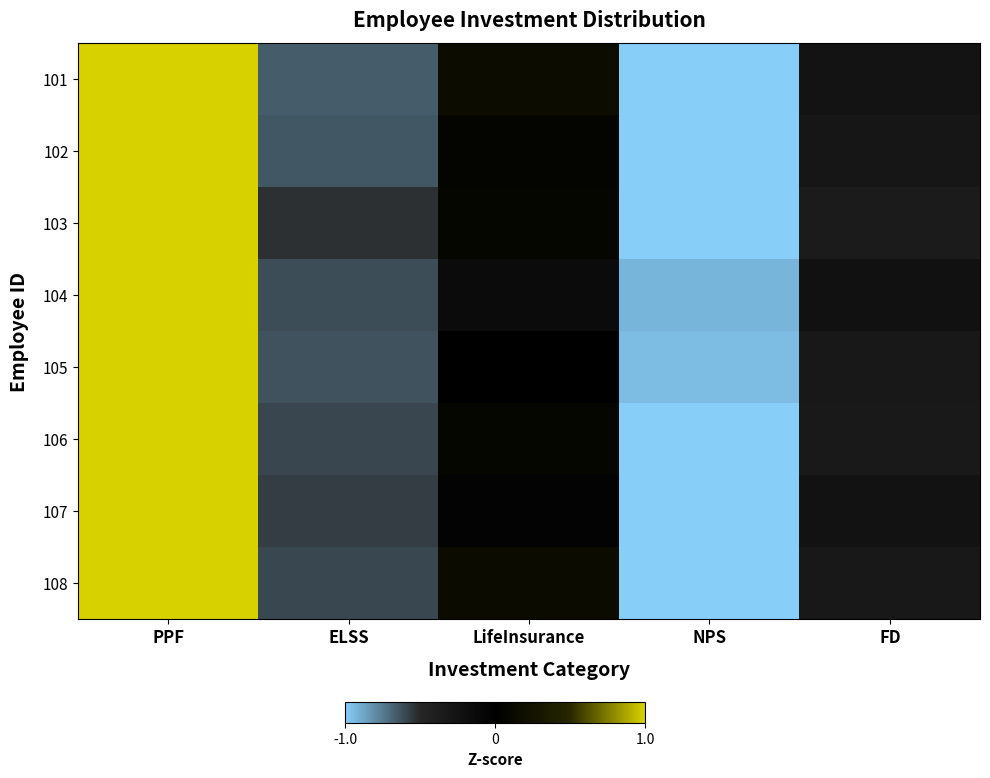

Reading left to right, transcribe all the data shown in this chart.

101: PPF=1.8	ELSS=-0.7	LifeInsurance=0.2	NPS=-1.1	FD=-0.2
102: PPF=1.9	ELSS=-0.6	LifeInsurance=0.1	NPS=-1.0	FD=-0.3
103: PPF=1.9	ELSS=-0.5	LifeInsurance=0.1	NPS=-1.1	FD=-0.4
104: PPF=1.9	ELSS=-0.6	LifeInsurance=-0.2	NPS=-0.9	FD=-0.2
105: PPF=1.9	ELSS=-0.6	LifeInsurance=0.0	NPS=-0.9	FD=-0.3
106: PPF=1.9	ELSS=-0.6	LifeInsurance=0.1	NPS=-1.0	FD=-0.3
107: PPF=1.9	ELSS=-0.6	LifeInsurance=-0.0	NPS=-1.0	FD=-0.2
108: PPF=1.8	ELSS=-0.6	LifeInsurance=0.1	NPS=-1.1	FD=-0.3